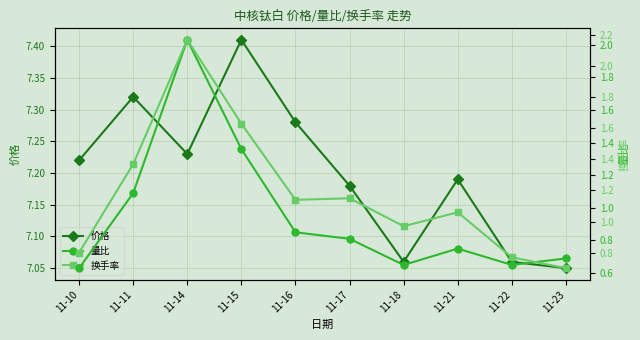

Where is 价格 nearest to the value 7?

11-23